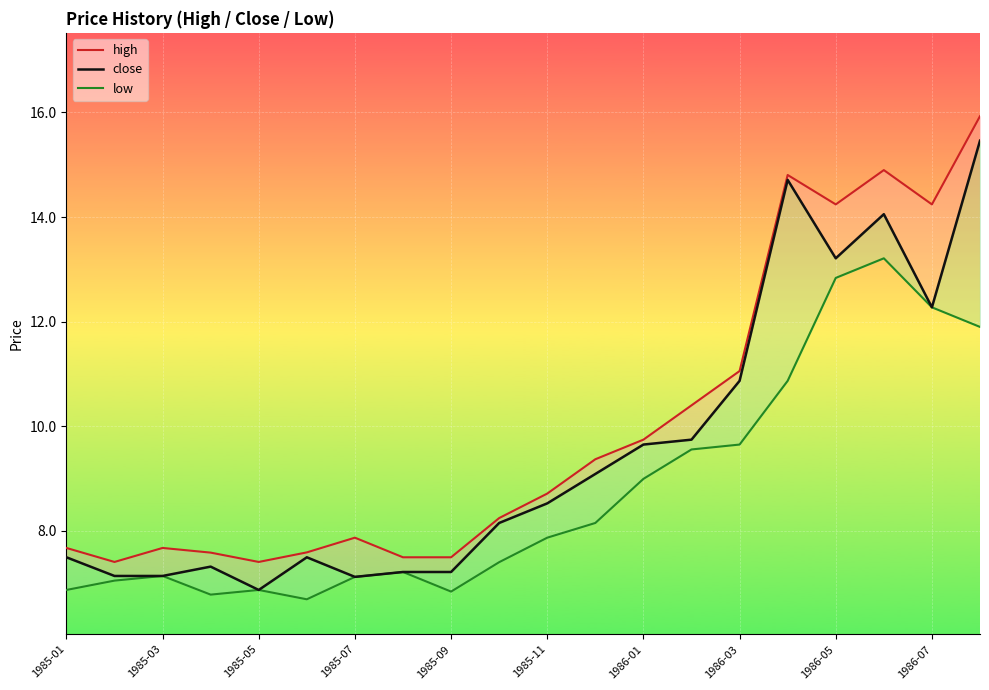

Between 1985-09 and 17, which series saw the biggest shift?

high